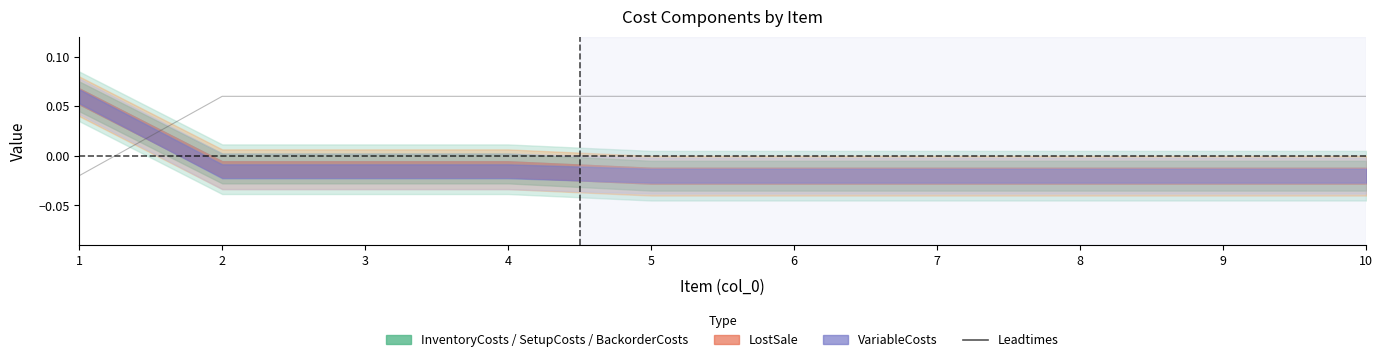

Where is the data nearest to the value 0?

1